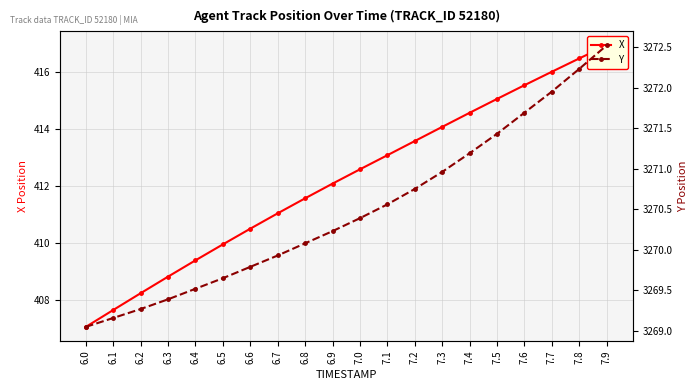

Reading left to right, list all the values displayed in this chart.

X: 407.0	407.6	408.2	408.8	409.4	409.9	410.5	411.0	411.6	412.1	412.6	413.1	413.6	414.1	414.6	415.1	415.5	416.0	416.5	416.9
Y: 3269.1	3269.2	3269.3	3269.4	3269.5	3269.7	3269.8	3269.9	3270.1	3270.2	3270.4	3270.6	3270.8	3271.0	3271.2	3271.4	3271.7	3271.9	3272.2	3272.5